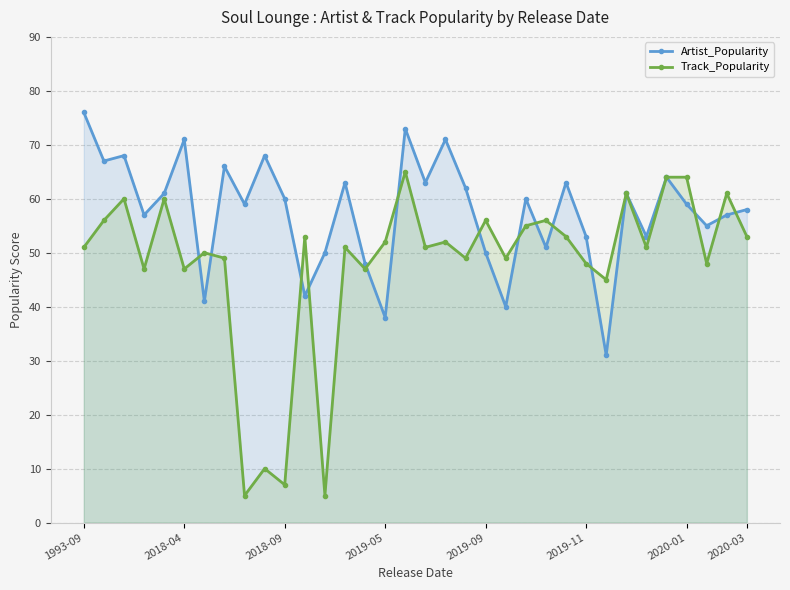

How many values in the Artist_Popularity series are below 60?

17